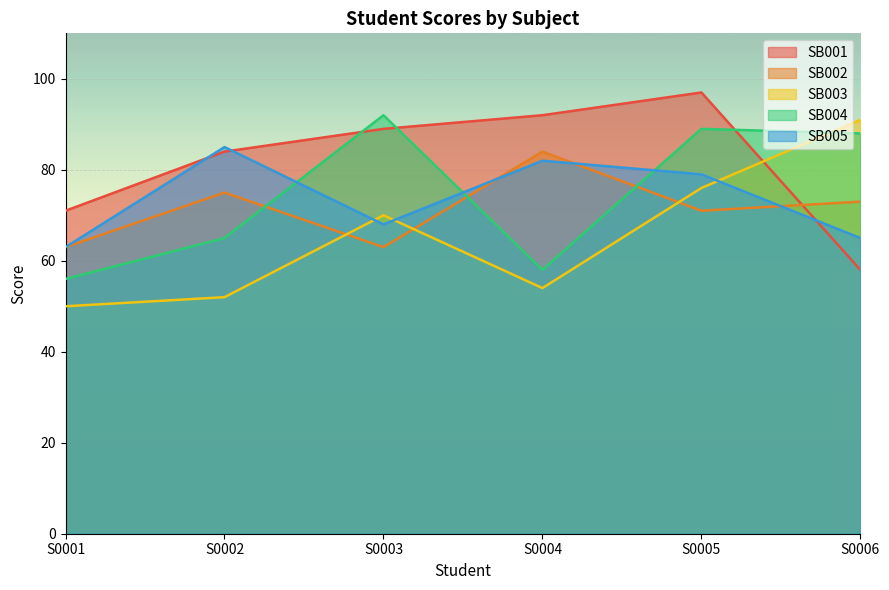

How many lines are shown in the chart?

5